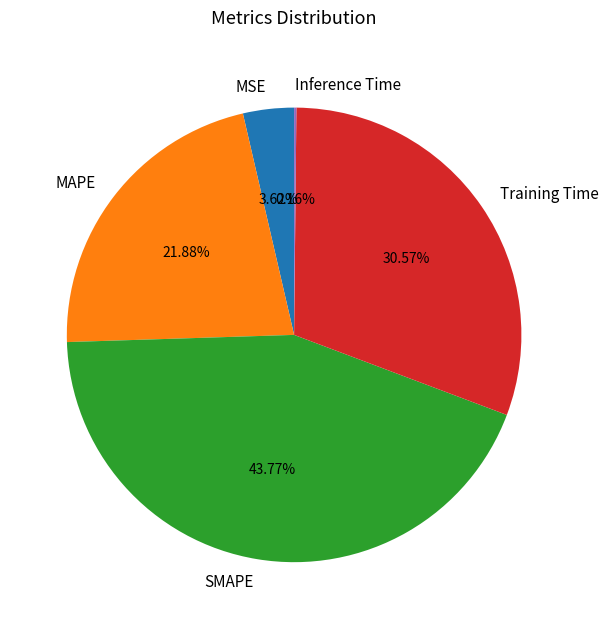

Which category has the biggest portion of the pie?

SMAPE